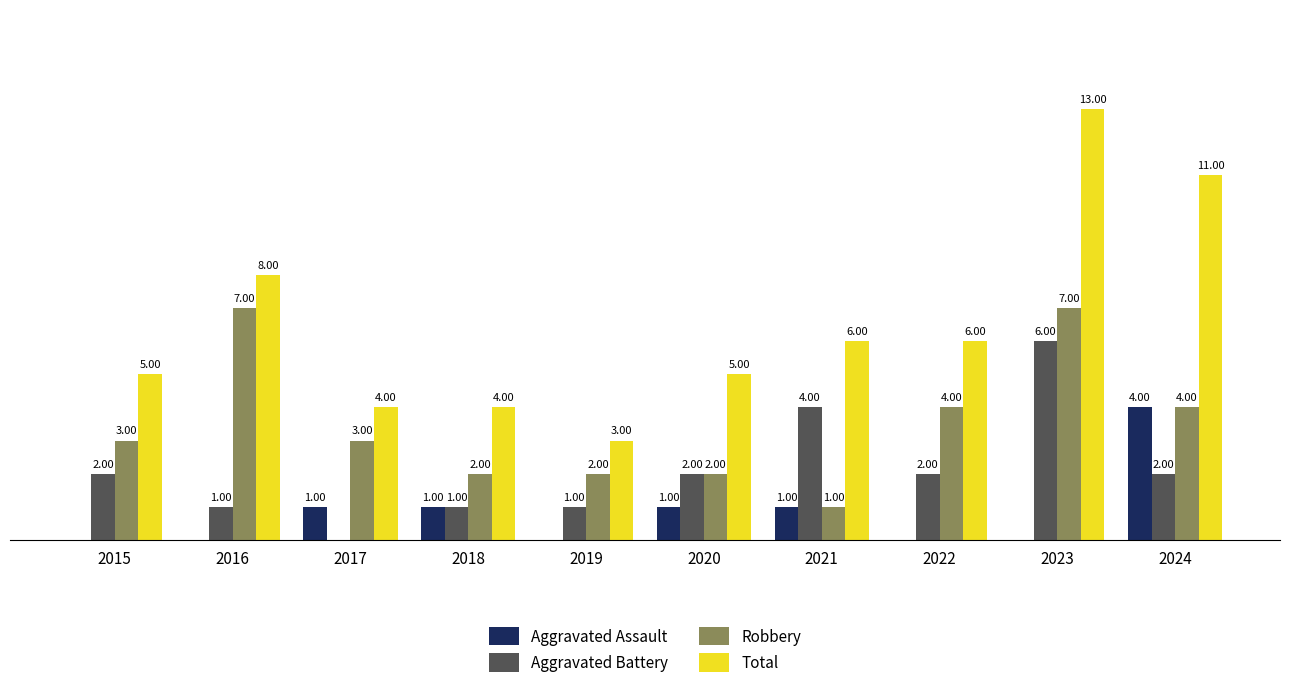

Which series changed the most between 2021 and 2022?

Robbery